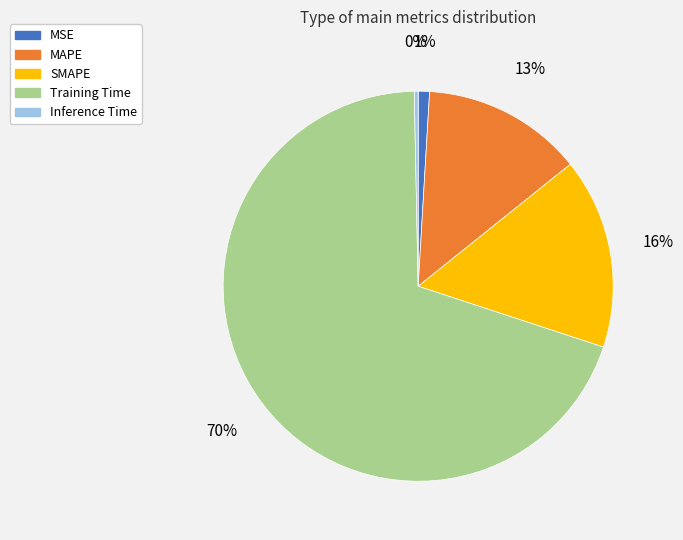

To the nearest percent, what is the average slice percentage?

20%